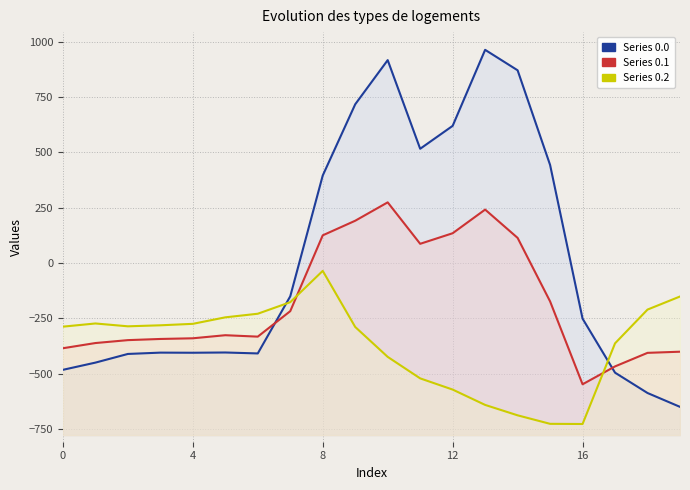

At which label is Series 0.0 closest to 156?

8